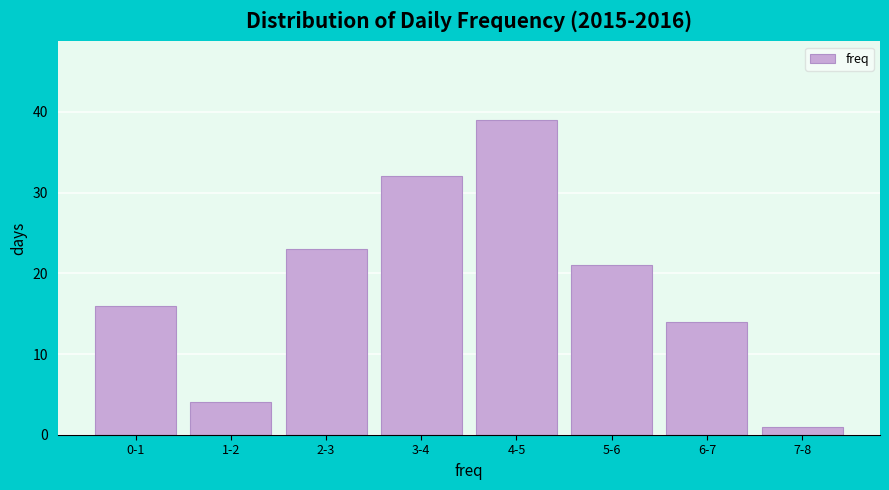

Reading left to right, extract all data points from this chart.

0-1=16	1-2=4	2-3=23	3-4=32	4-5=39	5-6=21	6-7=14	7-8=1